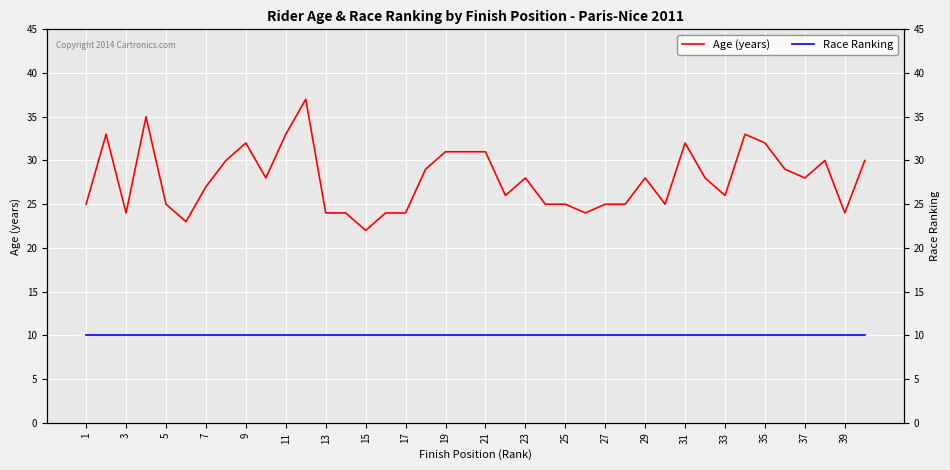

The value of Race Ranking at 1 is 3. True or false?

False